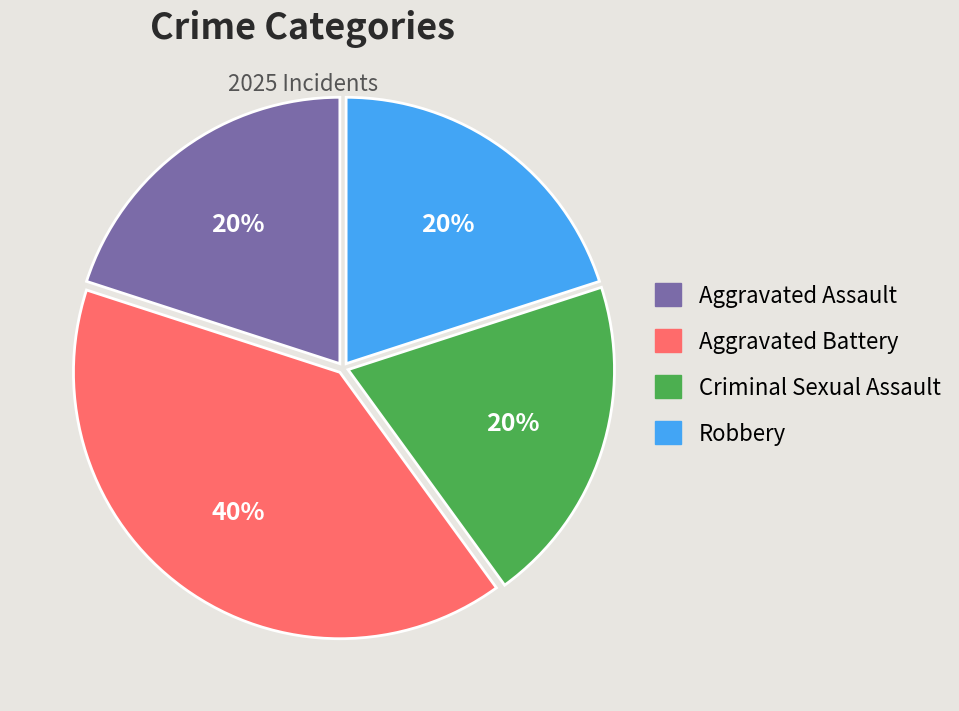

What percentage is the Aggravated Assault slice, to the nearest percent?

20%